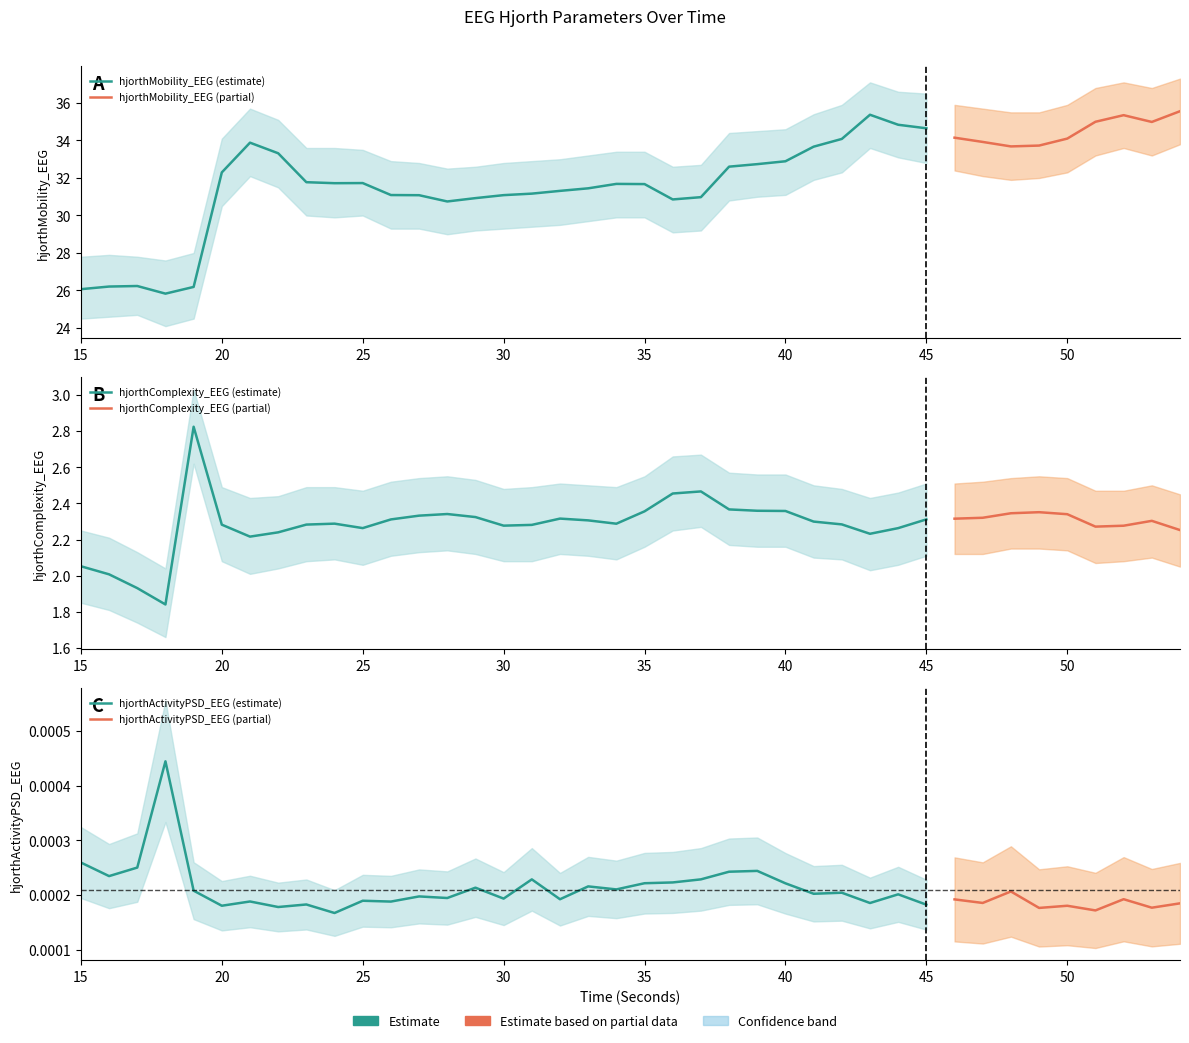

Which category has the lowest value across all series?

24